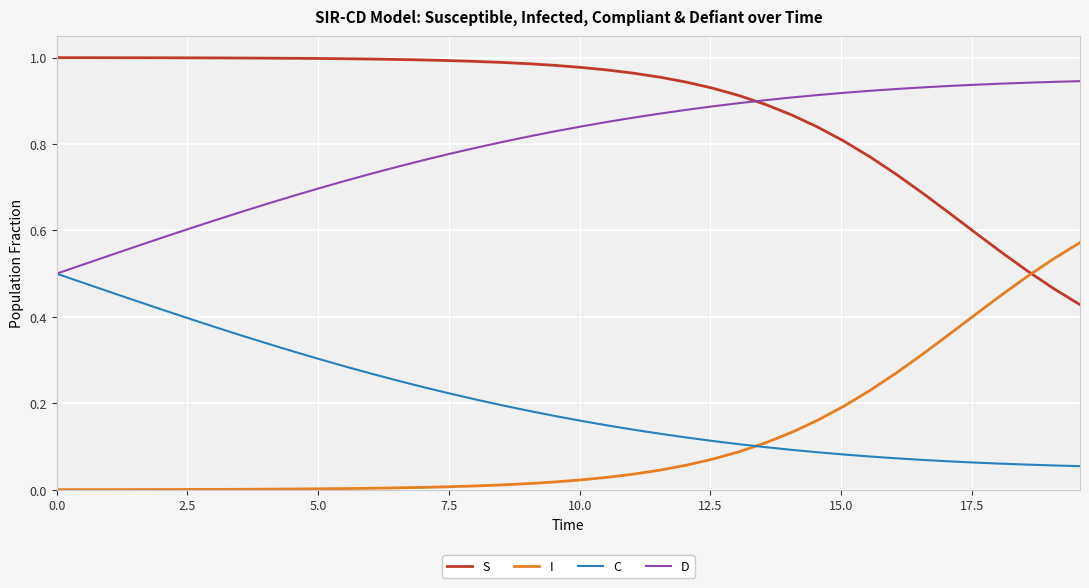

What are all the series names shown in the legend?

S, I, C, D